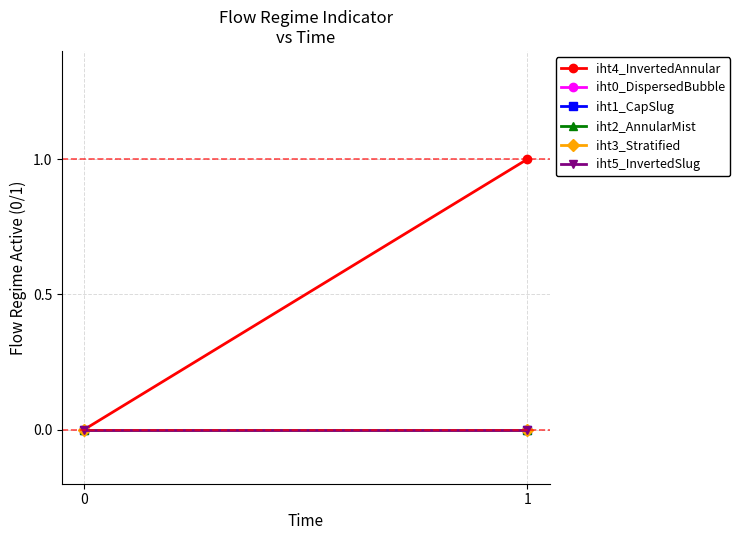

Which has a higher value, 1 or 0?

1